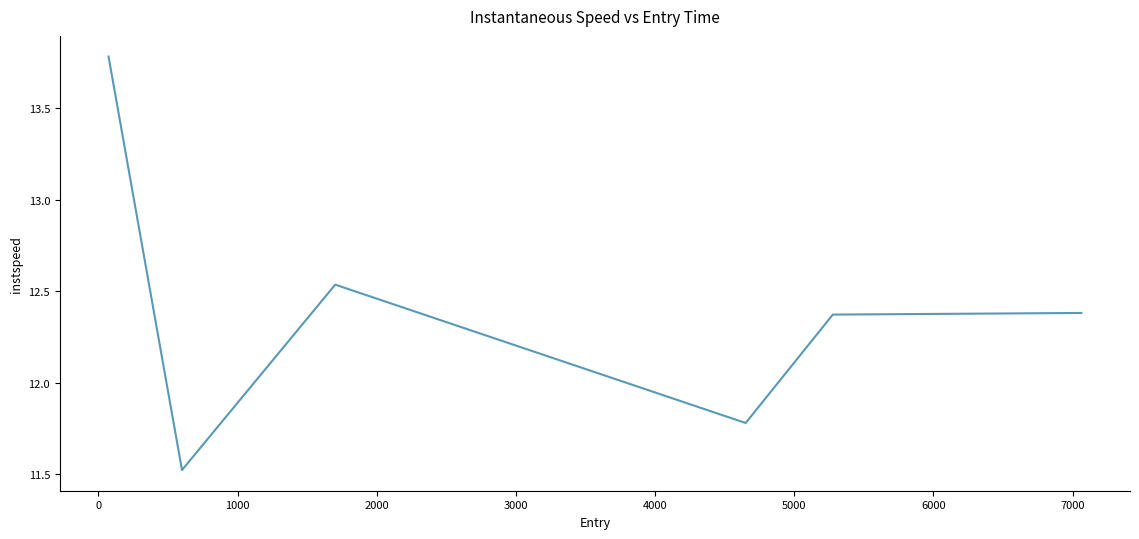

What is the sum of all values?

74.4